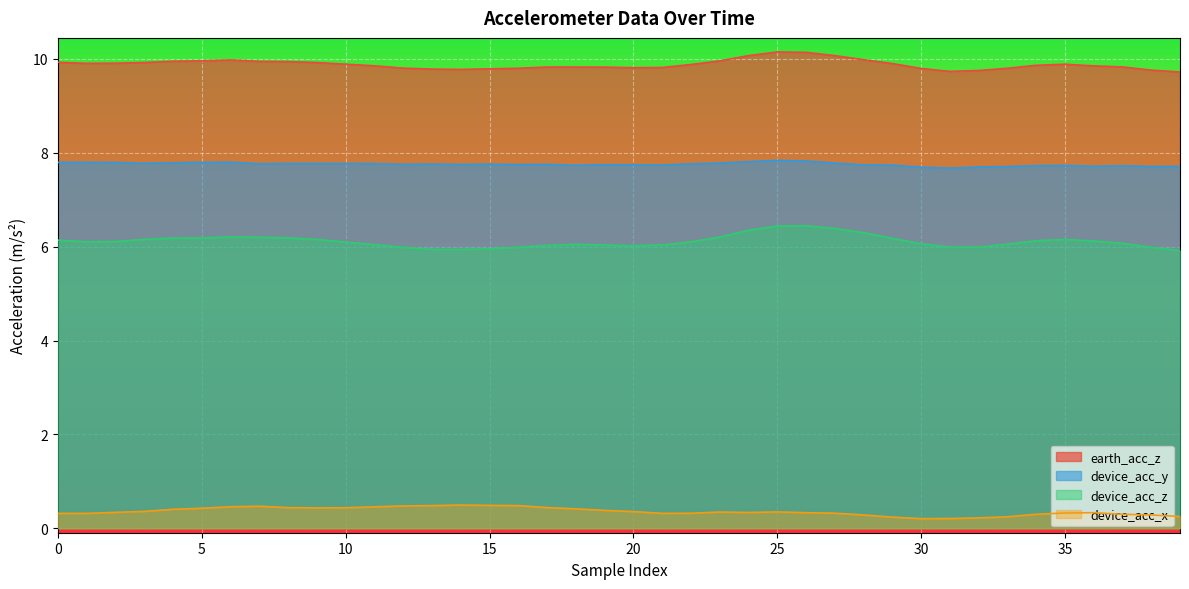

The value of device_acc_z at 20 is 6.0. True or false?

True